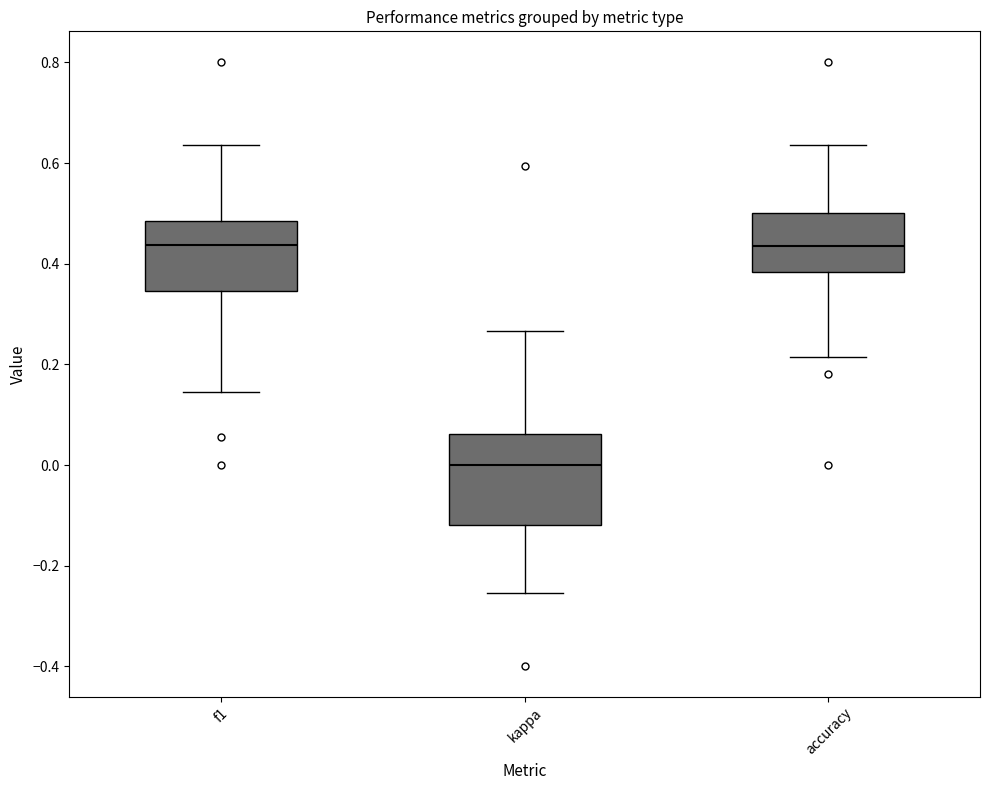

Where does the median line of the box for kappa sit on the y-axis? The values are not printed on the chart, so give them approximately, as read against the axis.

0.00